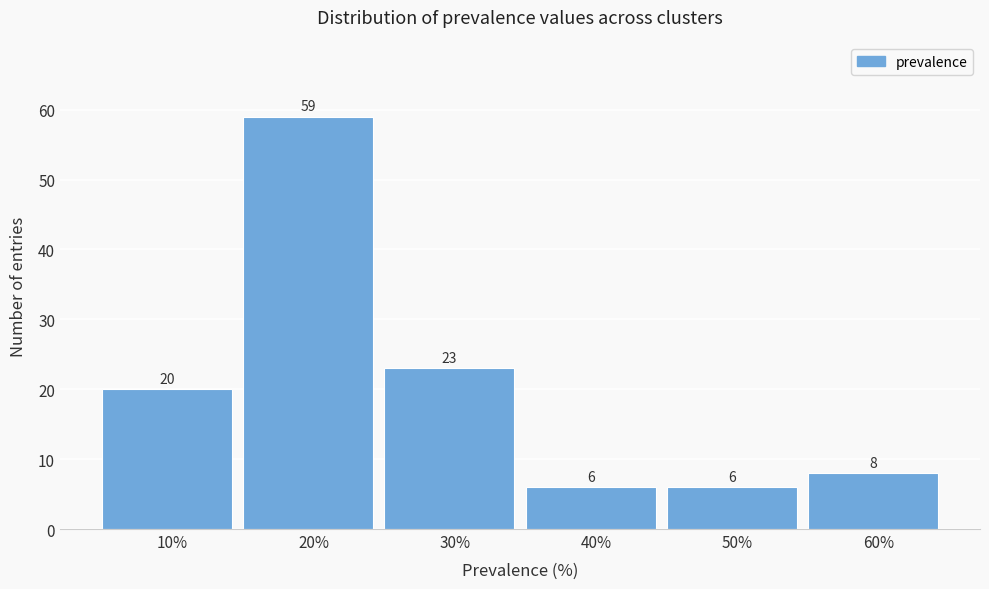

How tall is the bar that spans 15 to 25 on the x-axis?

59